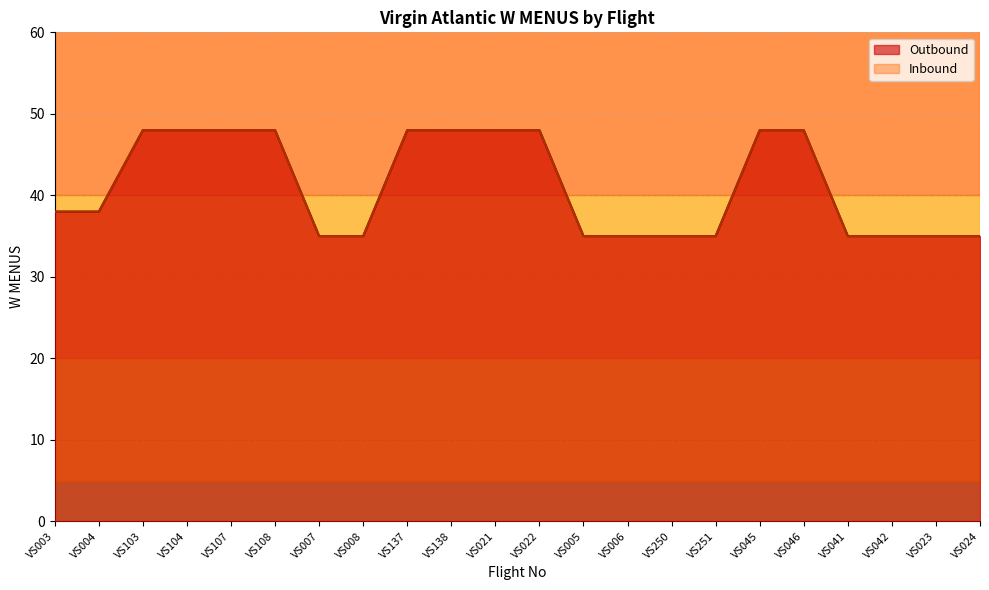

Rank the series by their maximum value, from highest to lowest.

Outbound, Inbound